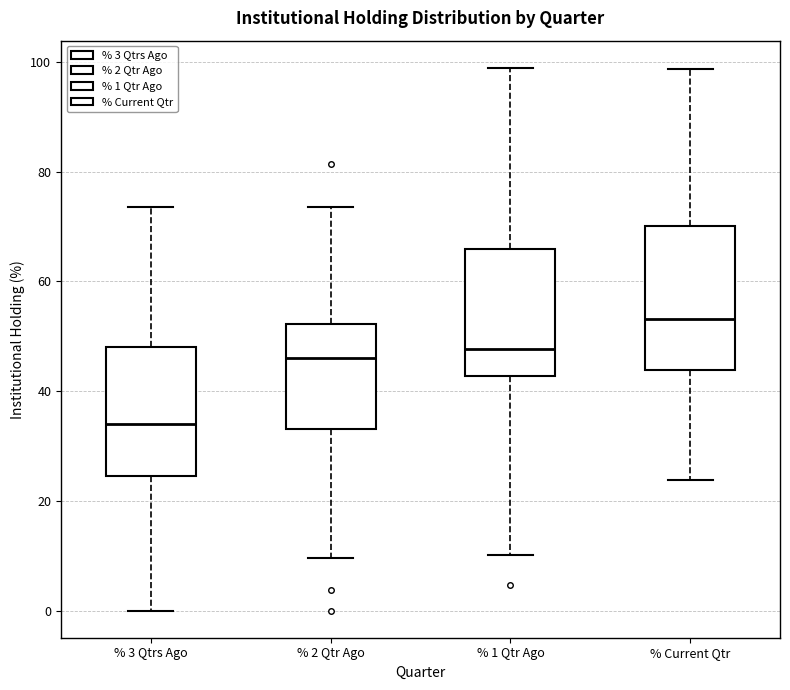

Comparing the boxes themselves (not the whiskers), which one is the tallest?

% Current Qtr